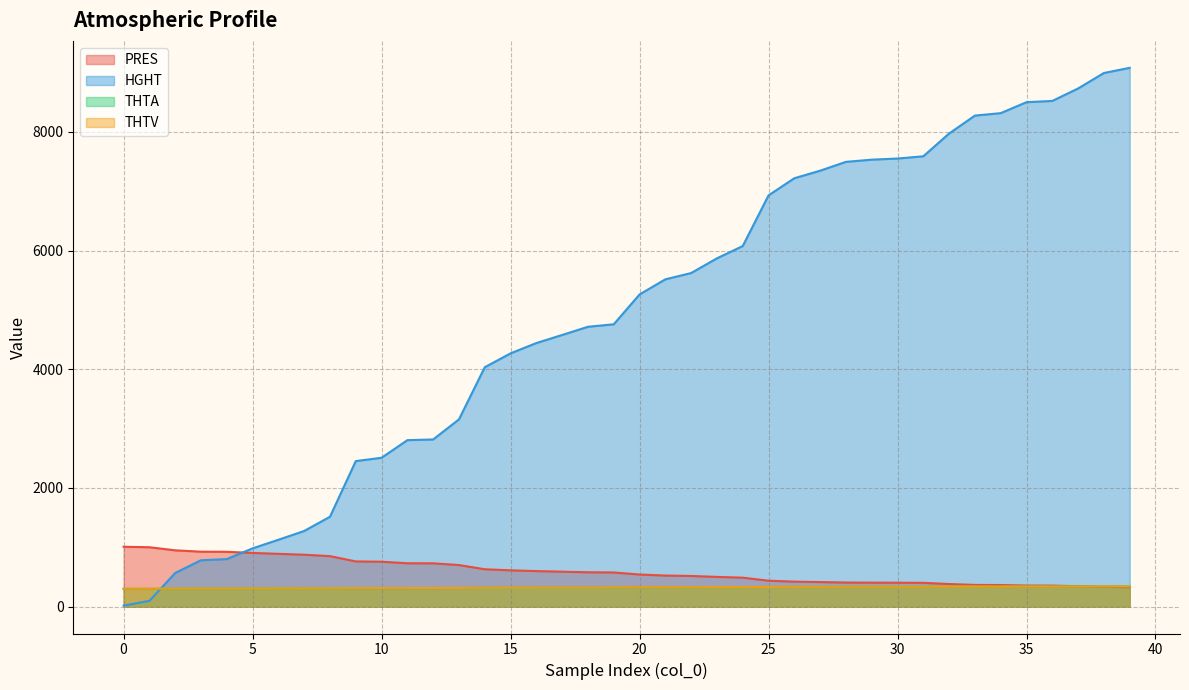

Which category has the highest value across all series?

39